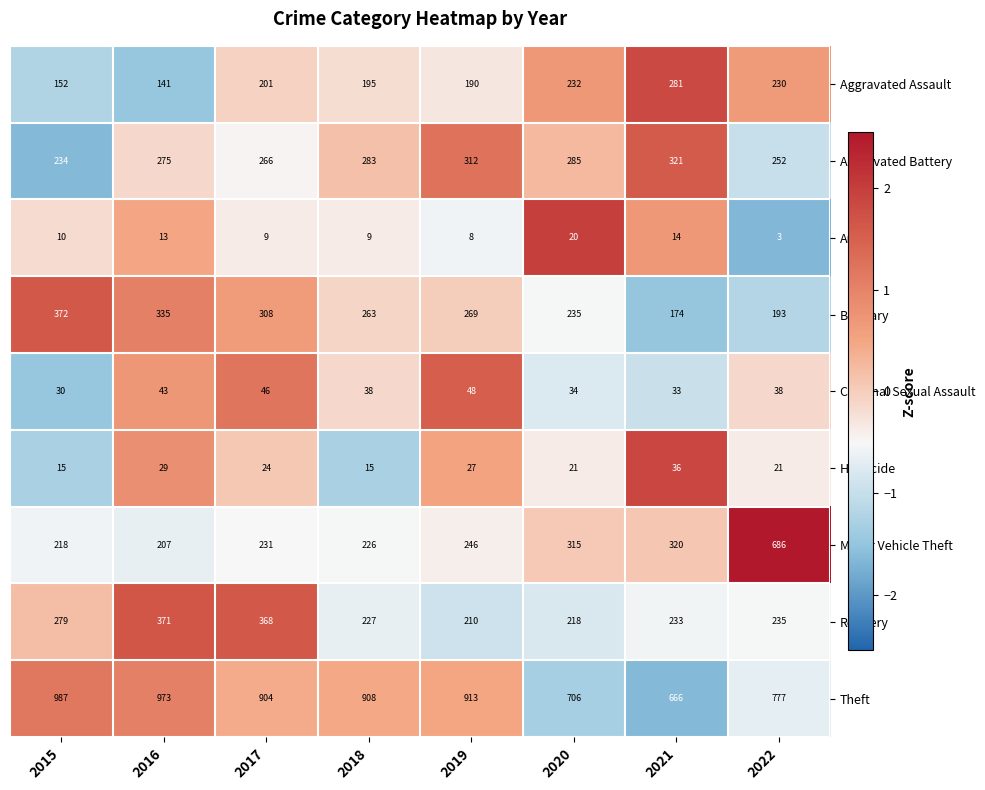

The value of Burglary at 2021 is 305. True or false?

False